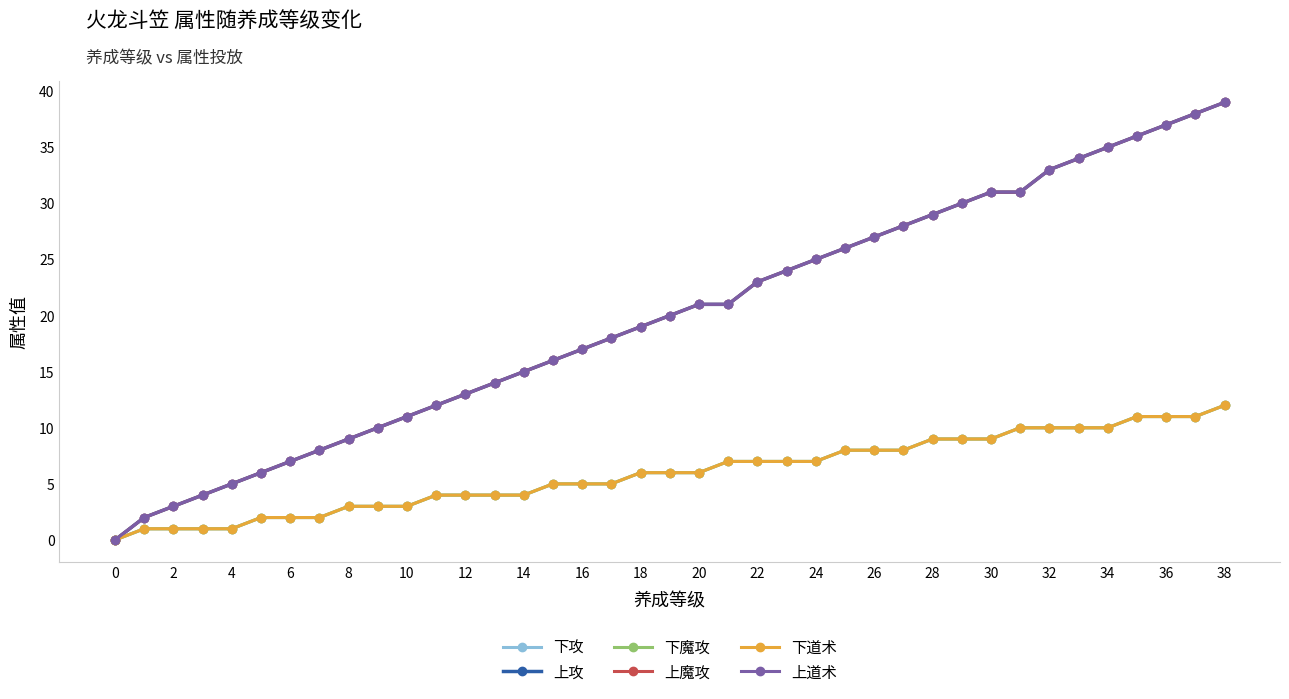

What are all the series names shown in the legend?

下攻, 上攻, 下魔攻, 上魔攻, 下道术, 上道术